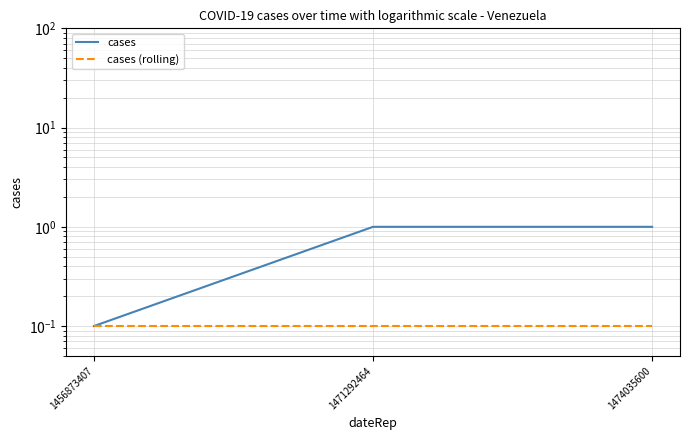

What is the smallest value displayed?

0.1